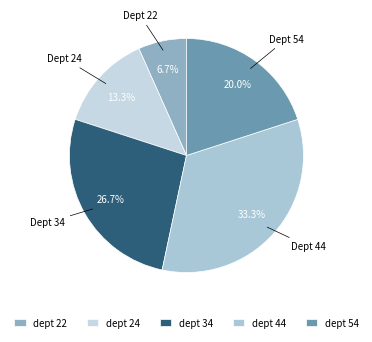

How many slices are in this pie chart?

5